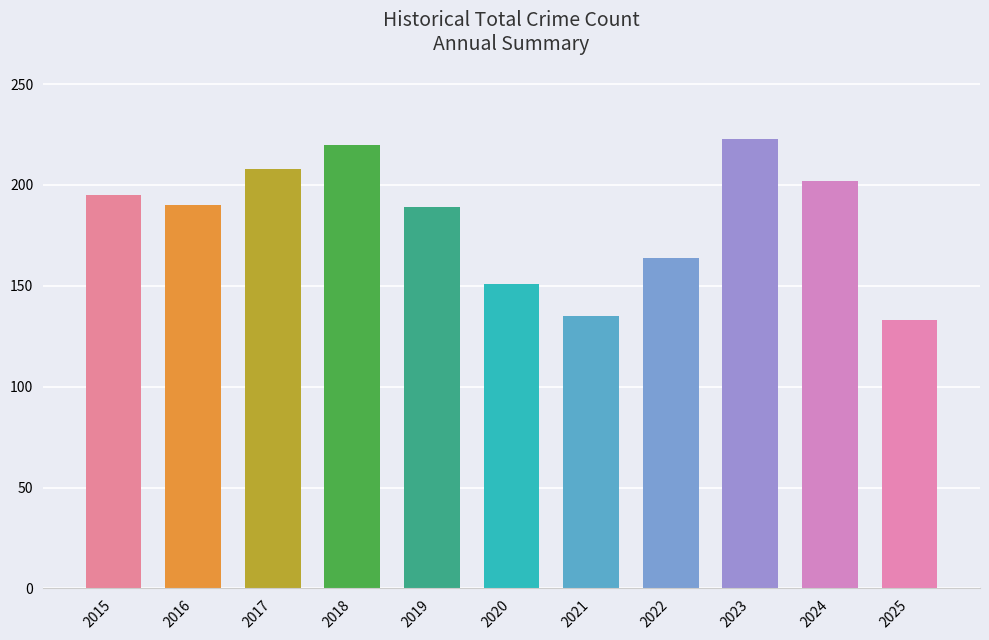

The chart shows a value of 220 at 2018. True or false?

True